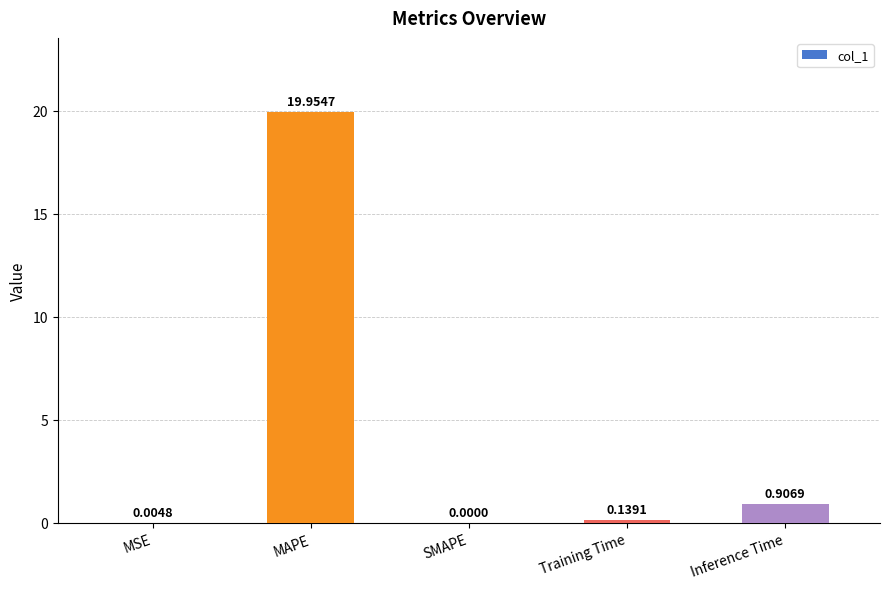

At which label is the value closest to 9?

Inference Time